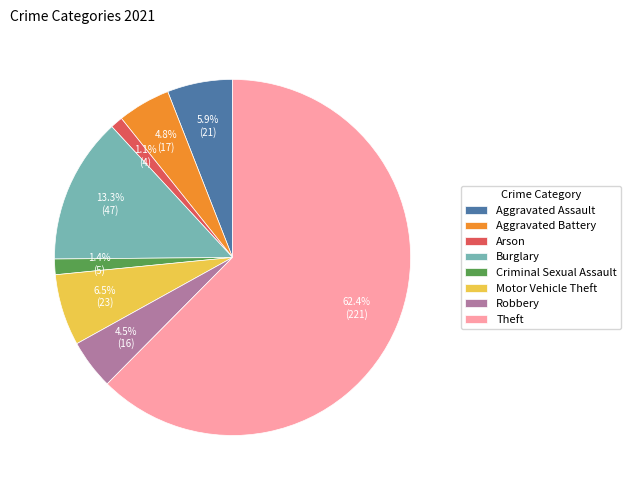

What percentage is the Burglary slice, to the nearest percent?

13%